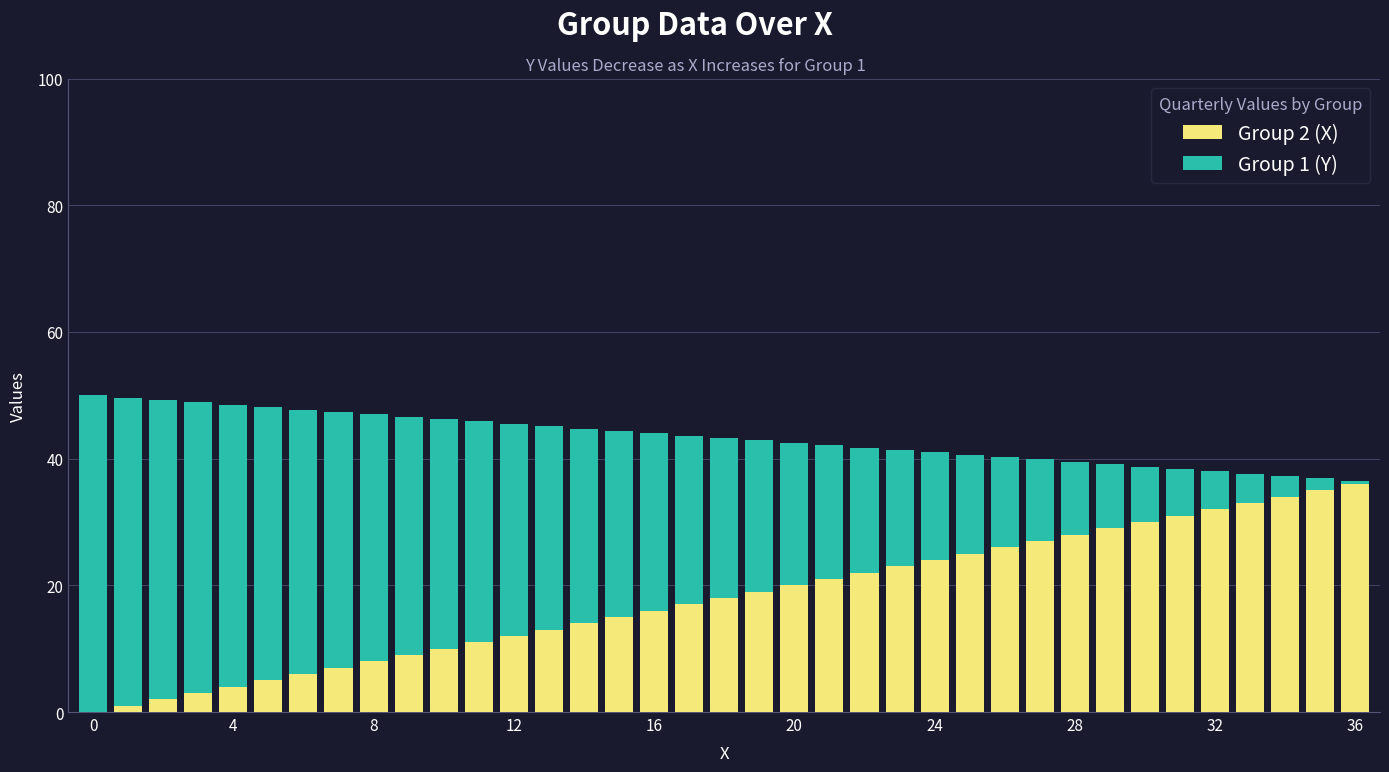

What is the highest value of the Group 2 (X) series?

36.0